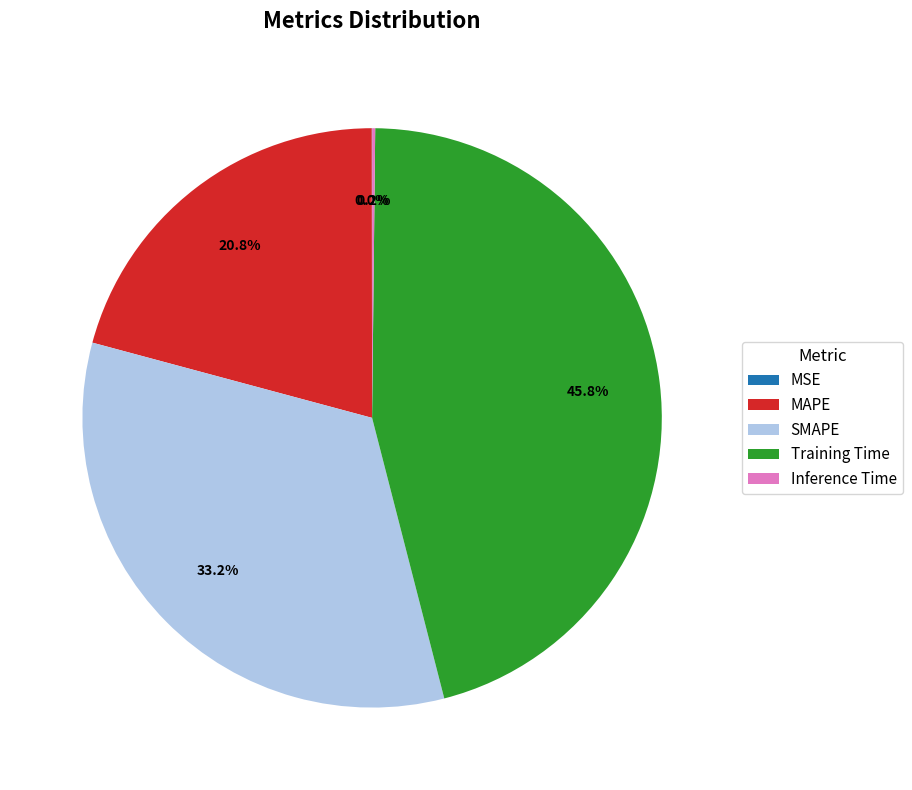

Which slice is the largest?

Training Time